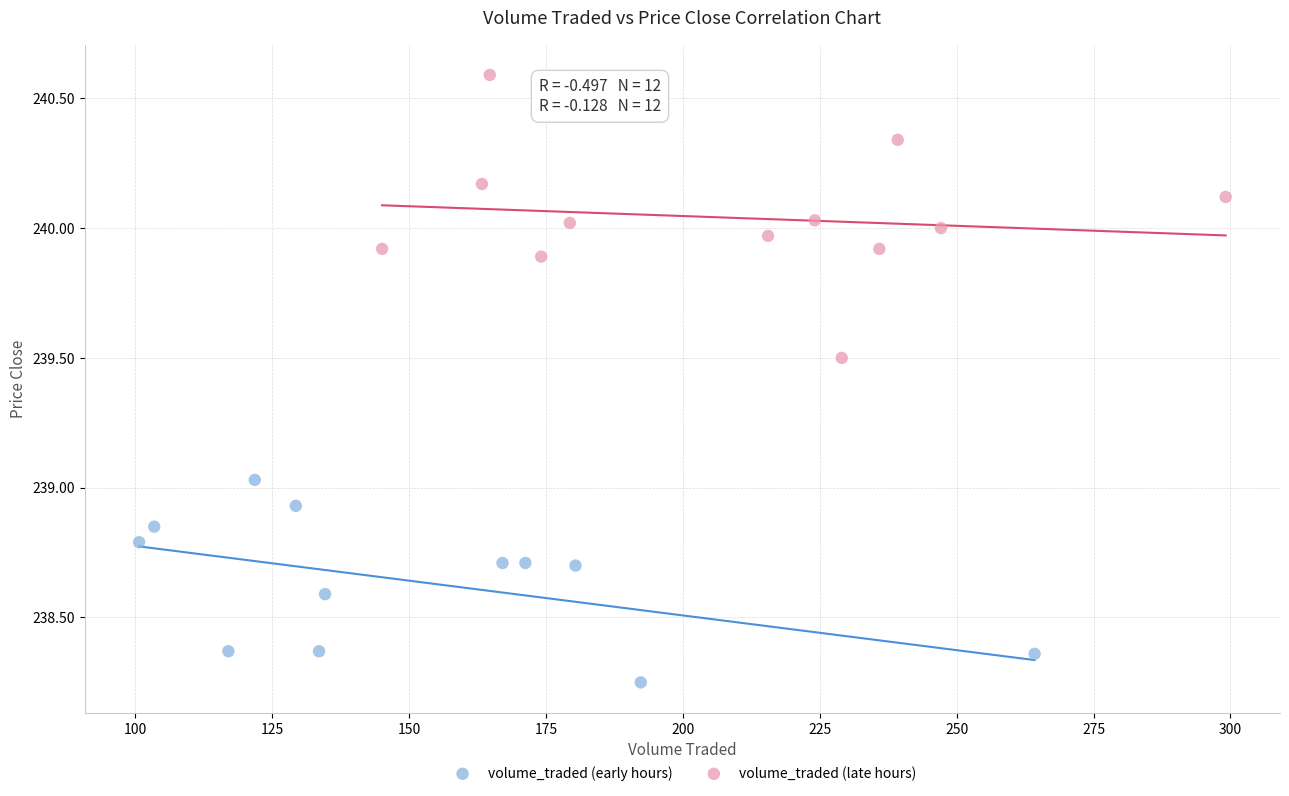

Which series has the widest spread of Y values?

volume_traded (late hours)